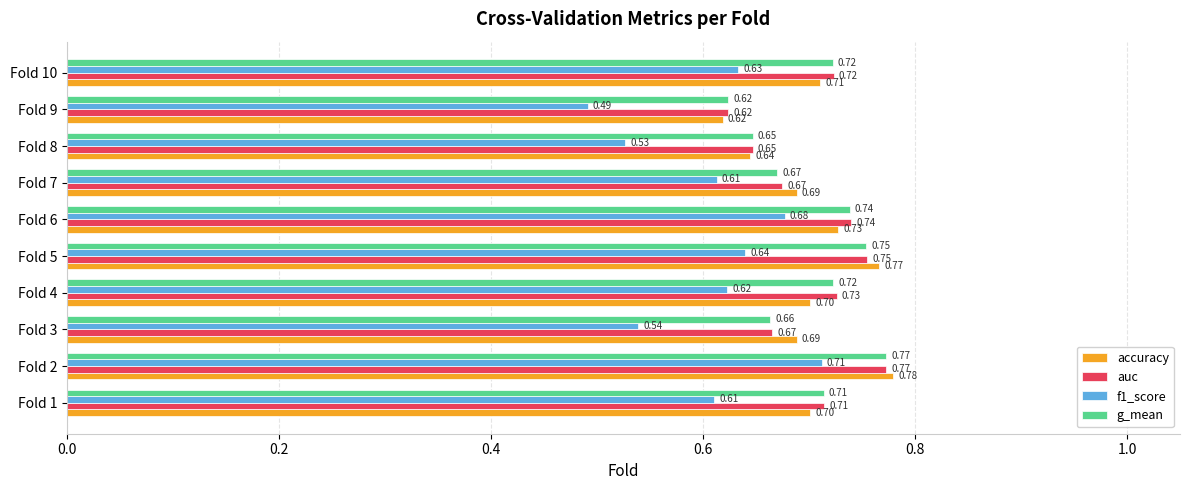

Which series has the largest range (max minus min)?

f1_score